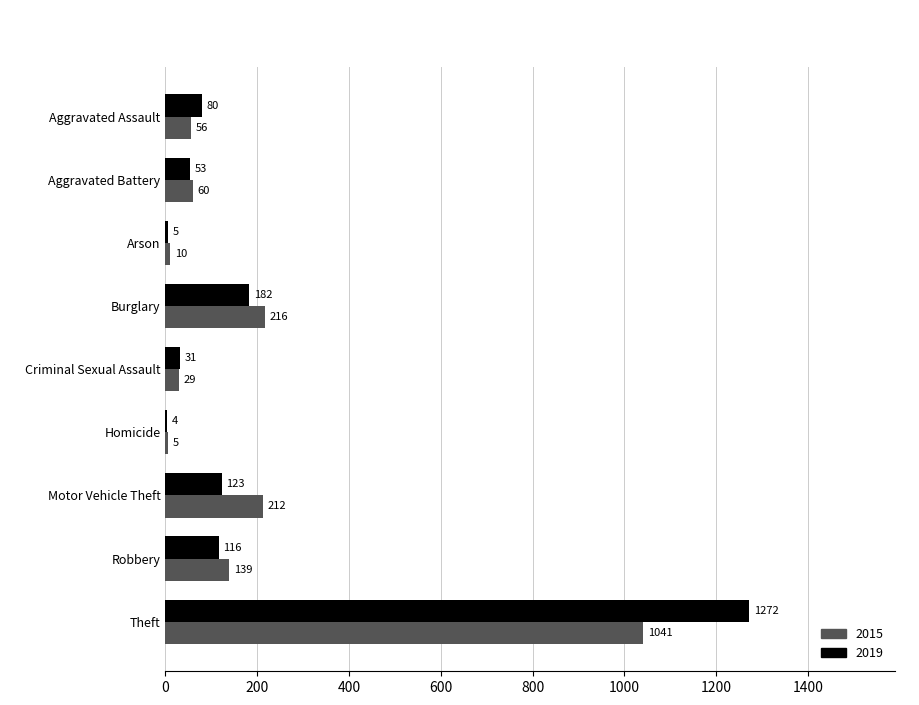

What is the total value across all series at Criminal Sexual Assault?

60